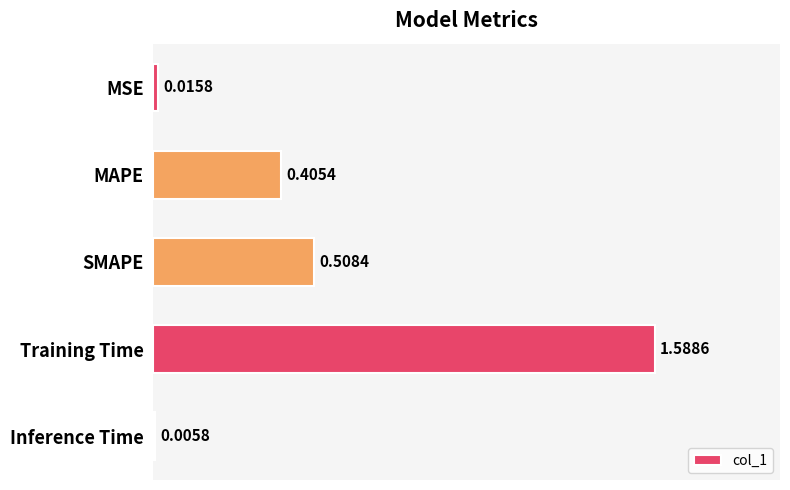

Which label corresponds to the largest value in the chart?

Training Time